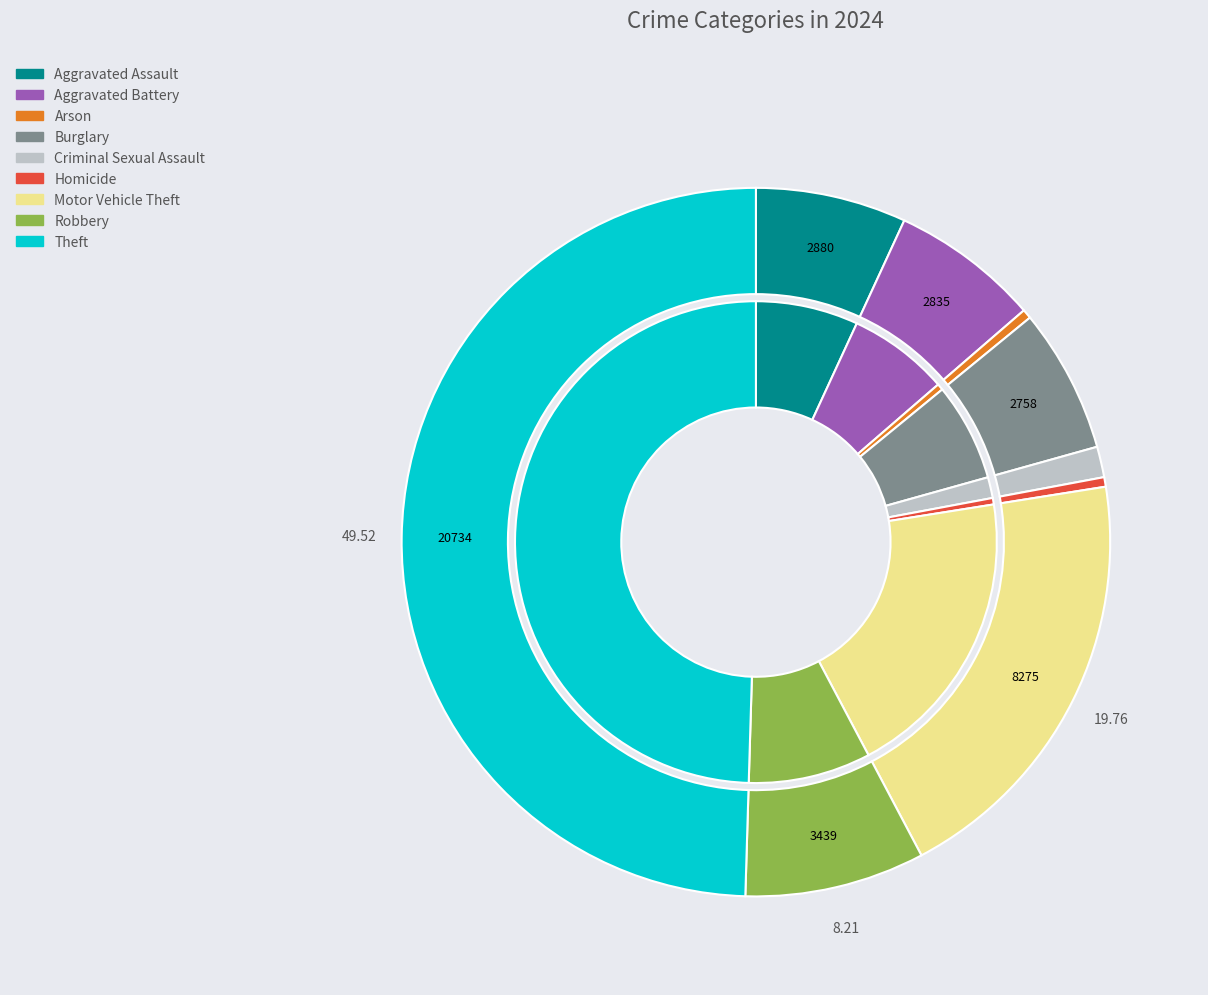

Count the number of slices in the pie.

9